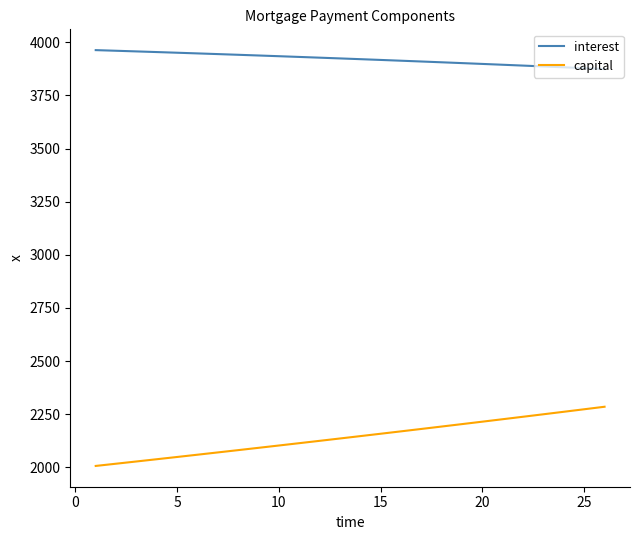

What is the sum of all capital values?

55712.7